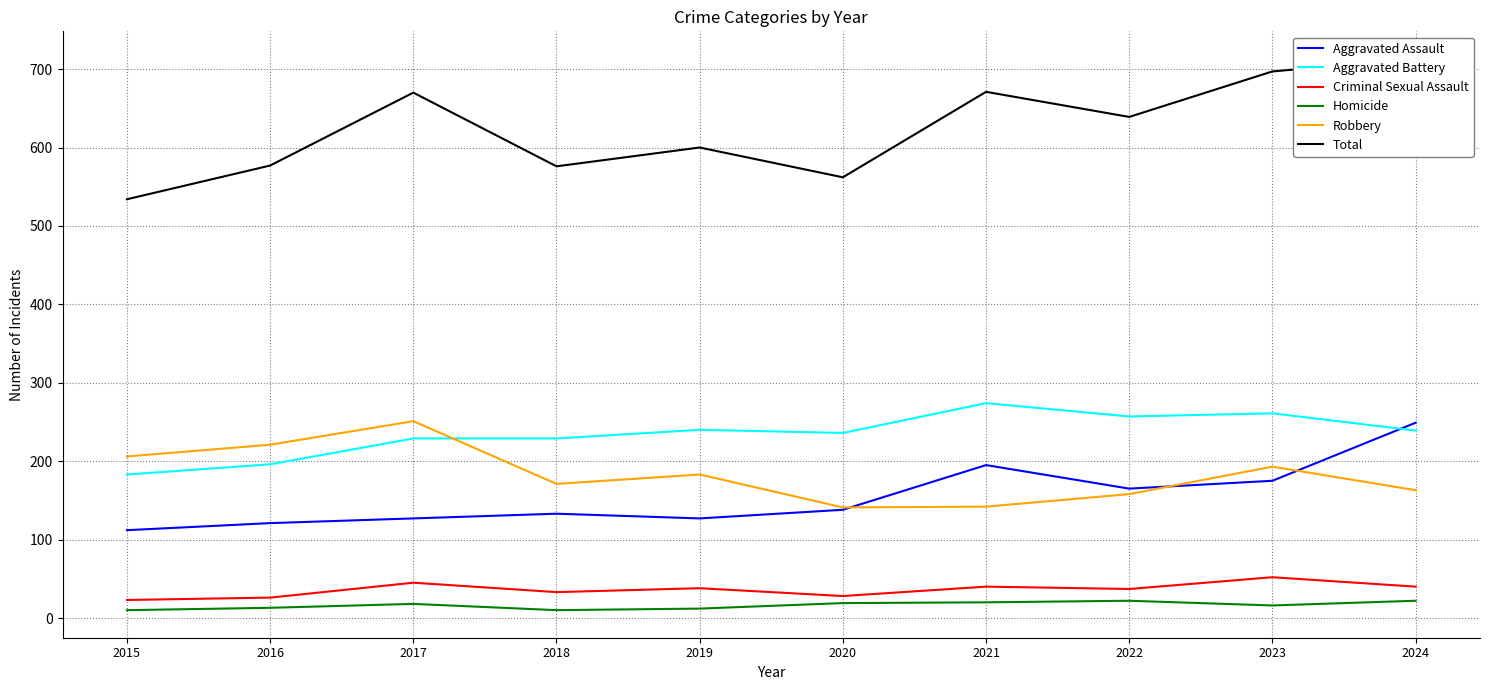

True or false: Homicide and Aggravated Assault cross at least once.

False